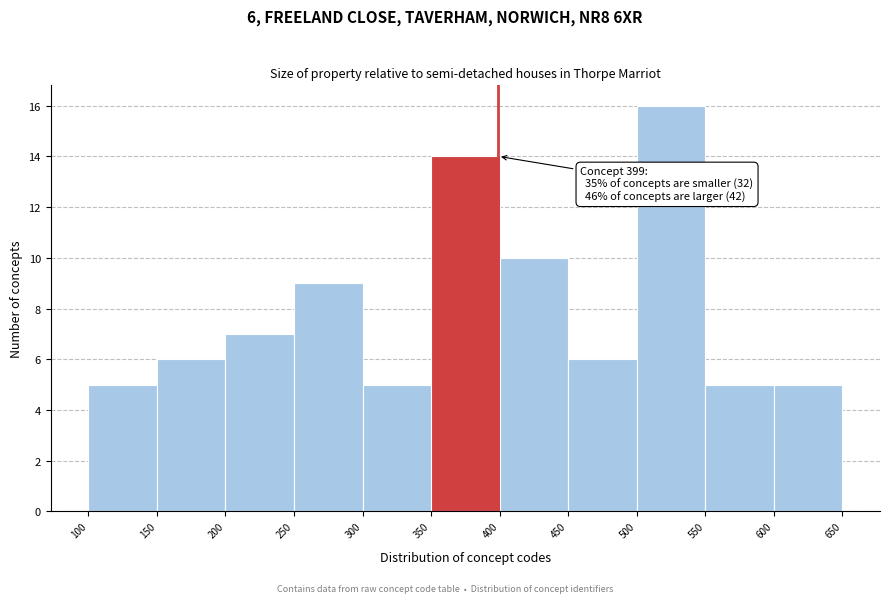

Which range on the x-axis has the tallest bar?

500 to 550